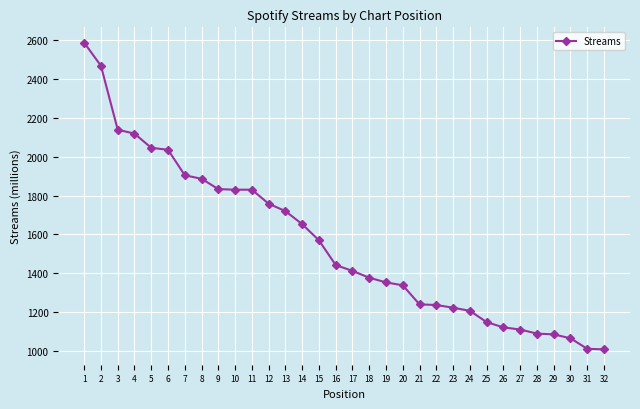

What is the sum of the values at 17 and 7?

3317